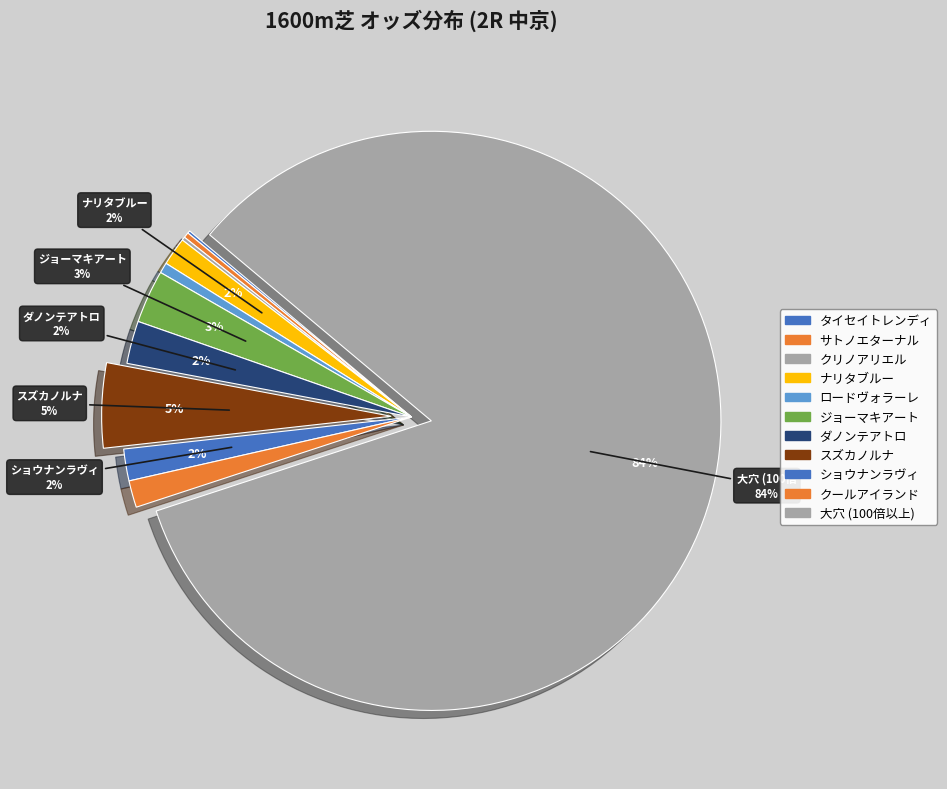

Which has a higher value, ナリタブルー or スズカノルナ?

スズカノルナ